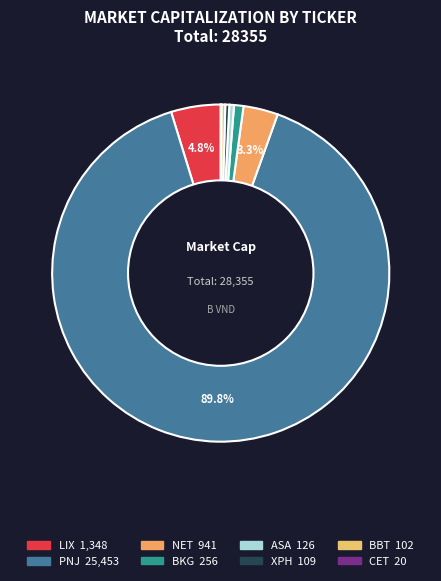

Which category has the biggest portion of the pie?

PNJ